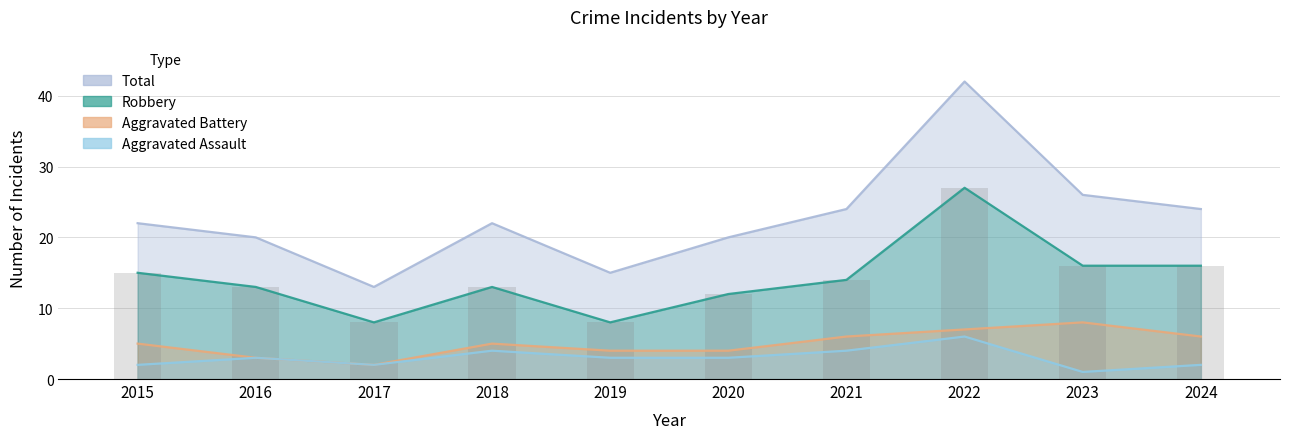

Between 2023 and 2024, which is larger?

2023